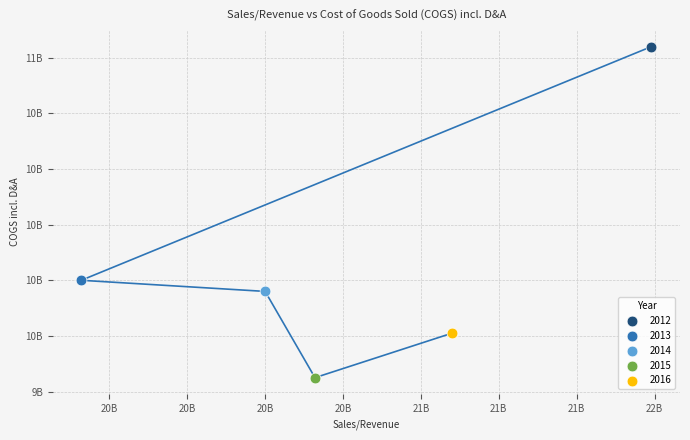

What are all the series names shown in the legend?

2012, 2013, 2014, 2015, 2016